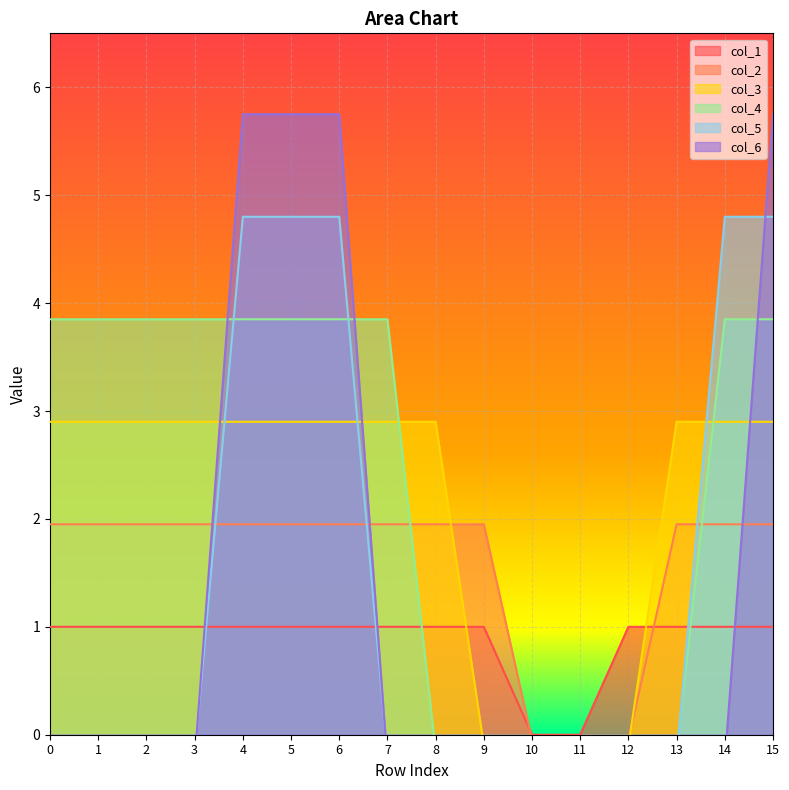

Is it true that col_4 equals 3.9 at 6?

True